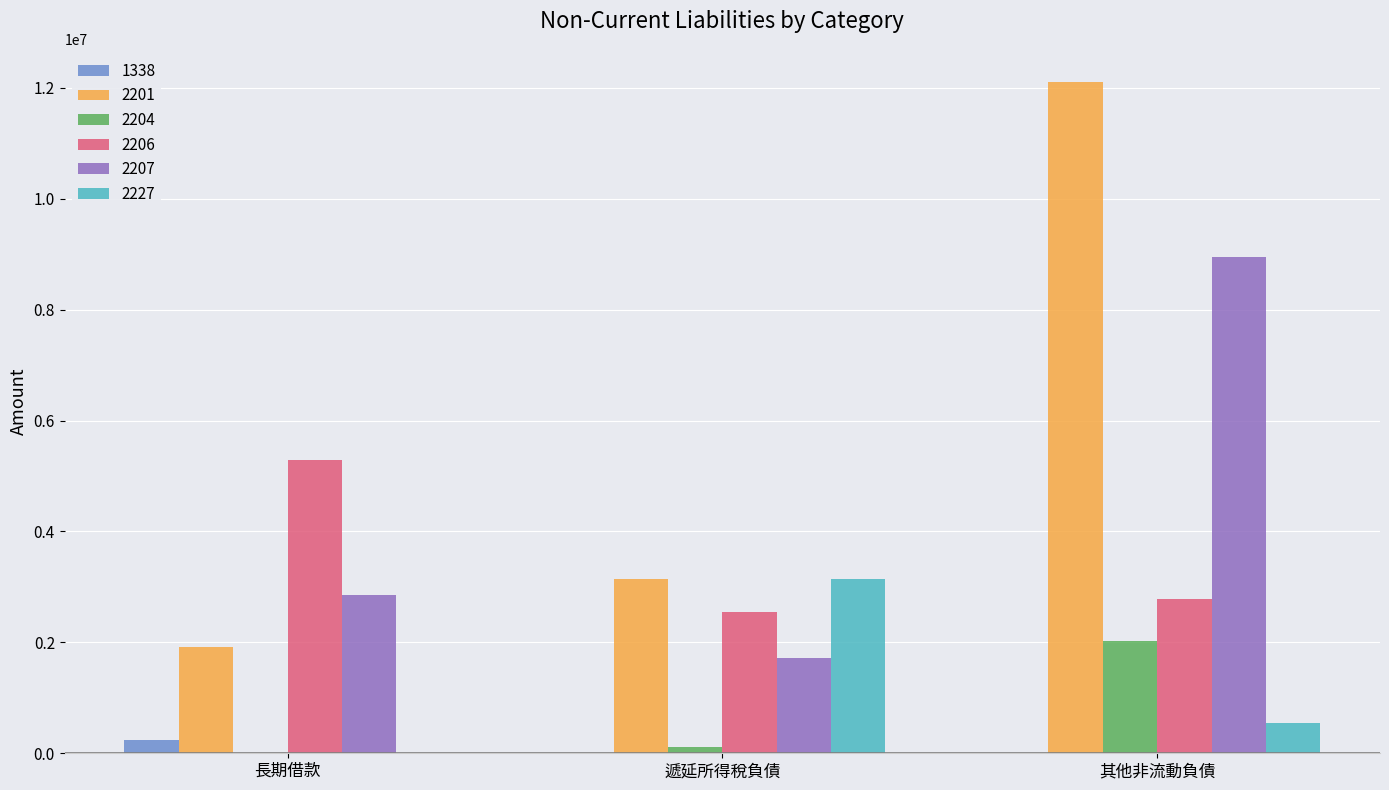

How many categories are shown in the chart?

3